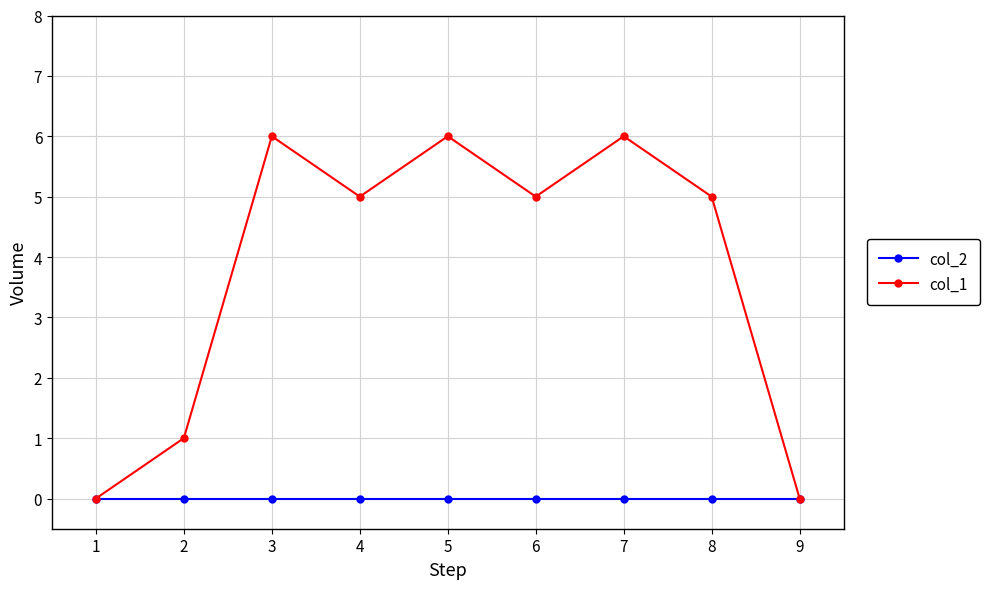

How many lines are shown in the chart?

2